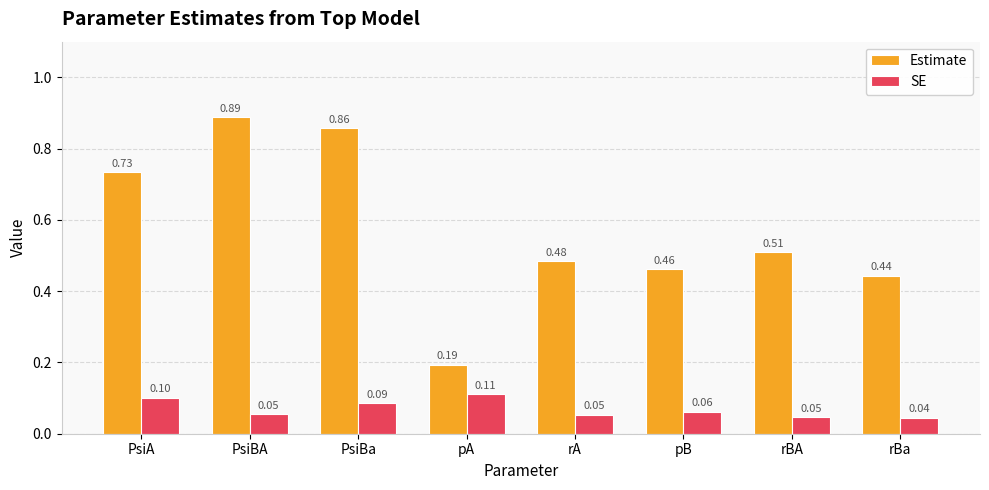

What position from the right is pA?

5